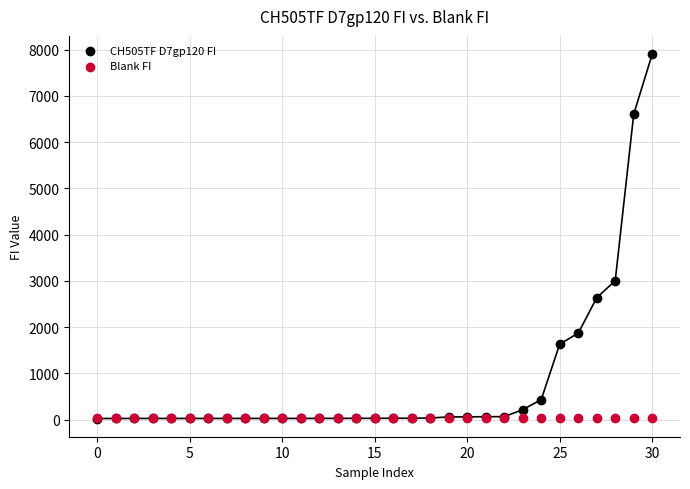

Which series has the widest spread of Y values?

CH505TF D7gp120 FI